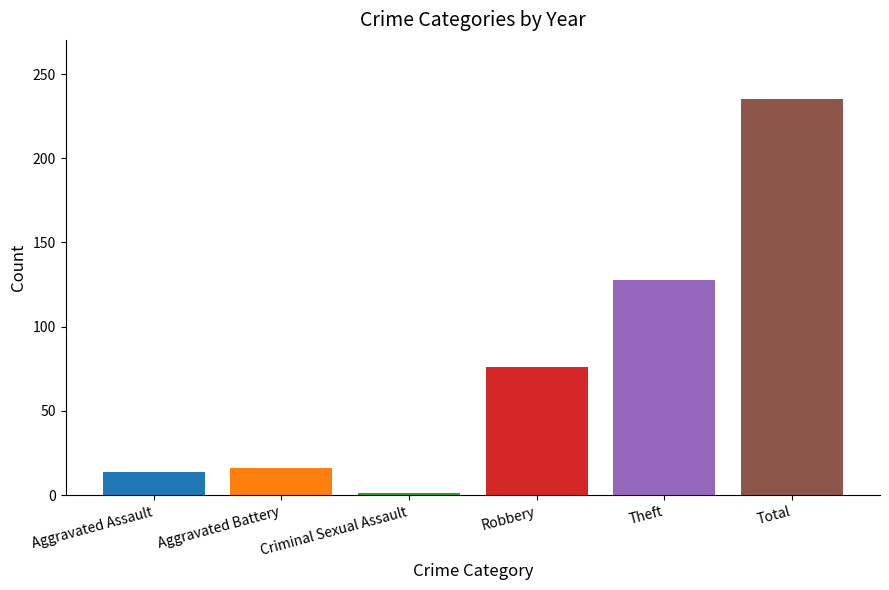

The value at Robbery is 76. True or false?

True